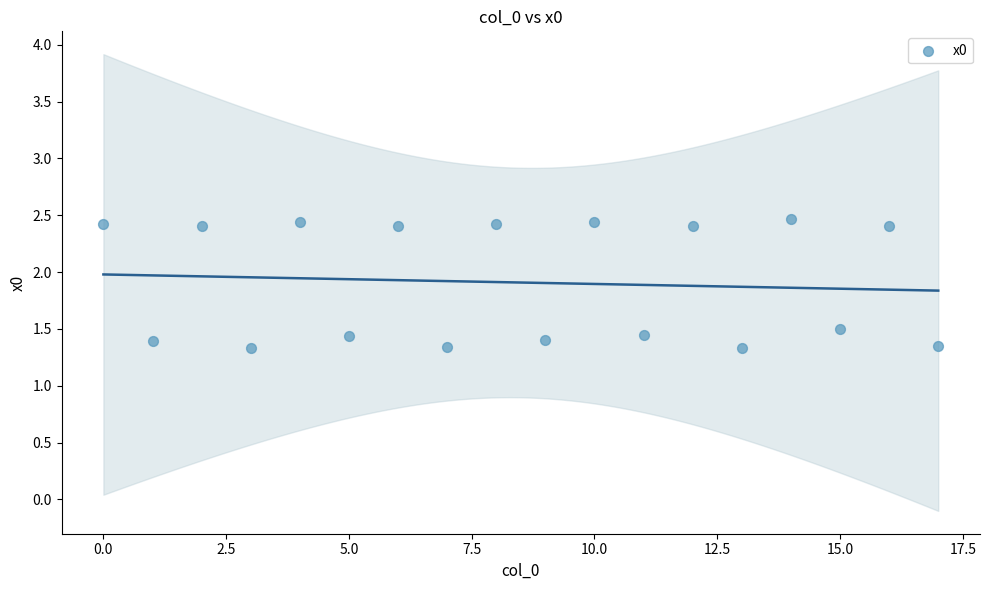

What is the range of Y values (max minus min)?

1.1